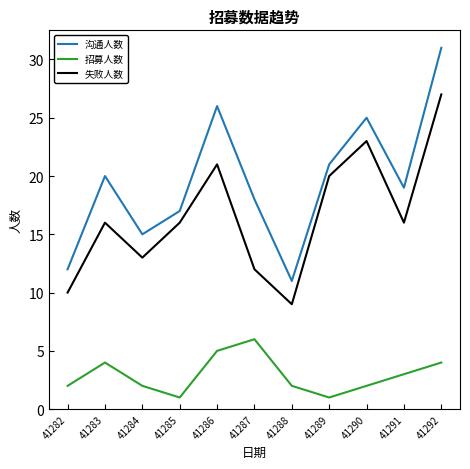

In 失败人数, how many points are higher than both neighbors (excluding endpoints)?

3